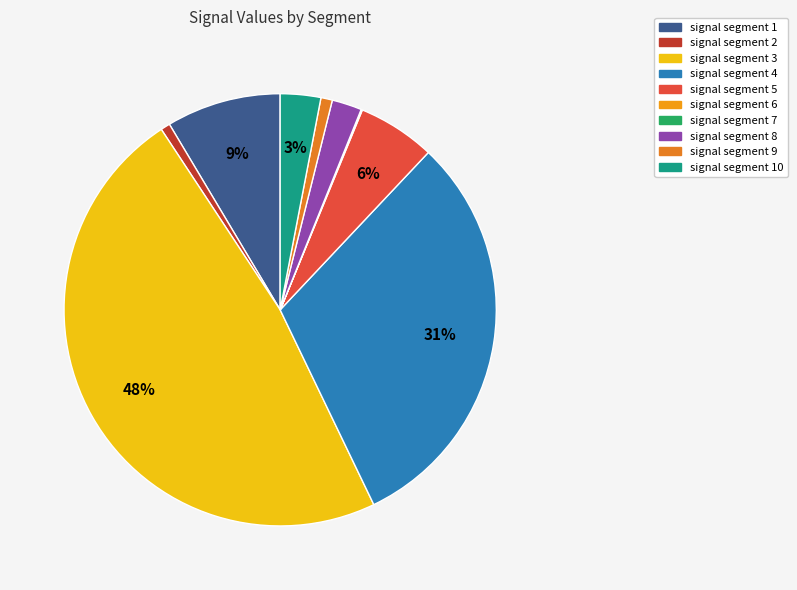

True or false: signal segment 7 accounts for 1% of the total.

False